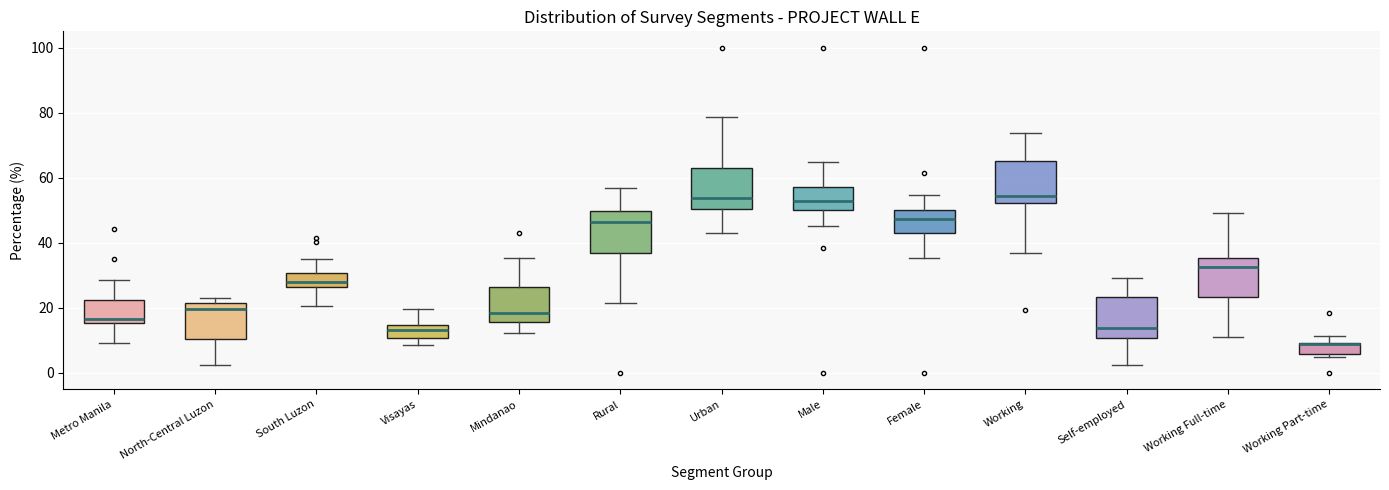

Reading left to right, transcribe this box plot: for each box, give where its median line is, the range the box spans, and where its two whiskers end, as read against the y-axis. The values are not printed on the chart, so give them approximately, as read against the axis.

Metro Manila: median 16 (just above the box's lower edge), box 16 to 22, whiskers 10 to 28
North-Central Luzon: median 20, box 10 to 22, whiskers 2 to 24
South Luzon: median 28, box 26 to 30, whiskers 20 to 36
Visayas: median 14 (inside the box), box 10 to 14, whiskers 8 to 20
Mindanao: median 18, box 16 to 26, whiskers 12 to 36
Rural: median 46, box 36 to 50, whiskers 22 to 56
Urban: median 54, box 50 to 64, whiskers 44 to 78
Male: median 52, box 50 to 58, whiskers 46 to 64
Female: median 48, box 42 to 50, whiskers 36 to 54
Working: median 54, box 52 to 66, whiskers 36 to 74
Self-employed: median 14, box 10 to 24, whiskers 2 to 30
Working Full-time: median 32, box 24 to 36, whiskers 12 to 50
Working Part-time: median 8 (drawn on the box's upper edge), box 6 to 10, whiskers 4 to 12